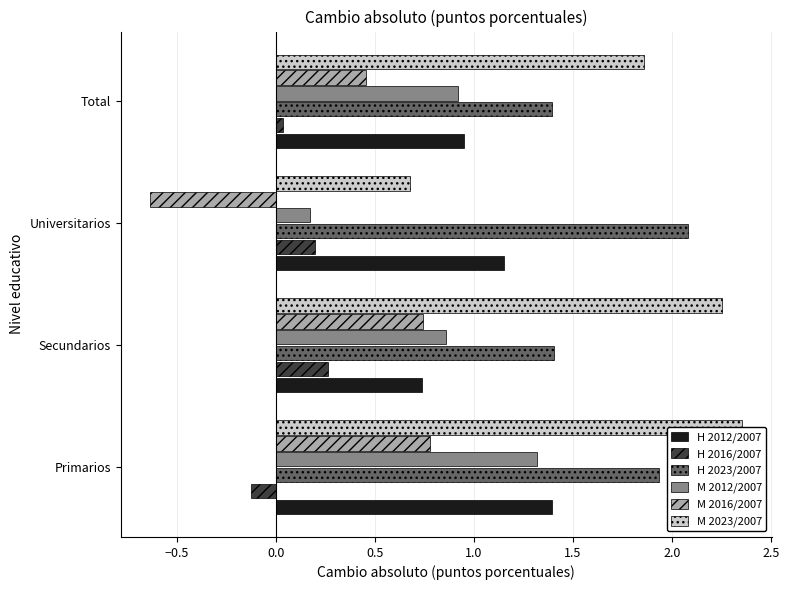

What is the average value of the H 2016/2007 series?

0.1